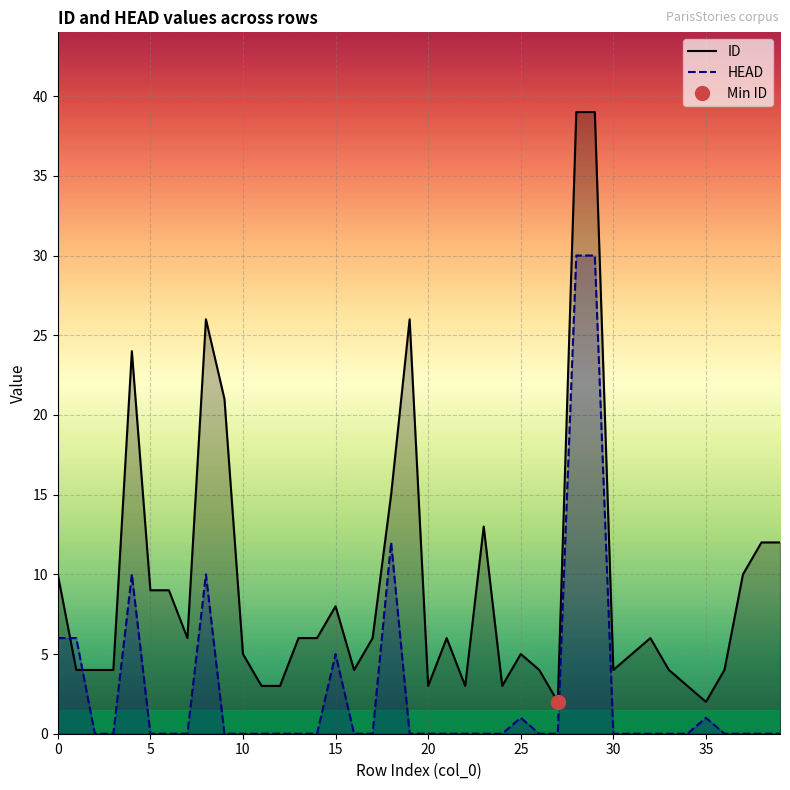

What are all the series names shown in the legend?

ID, HEAD